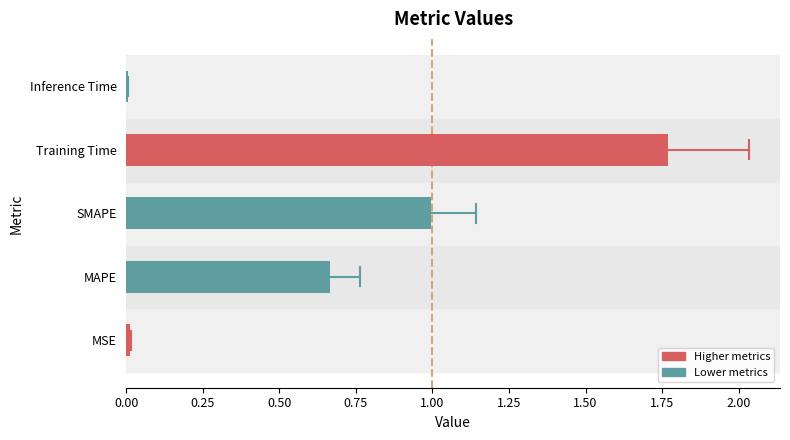

The chart shows a value of 0.6 at Training Time. True or false?

False